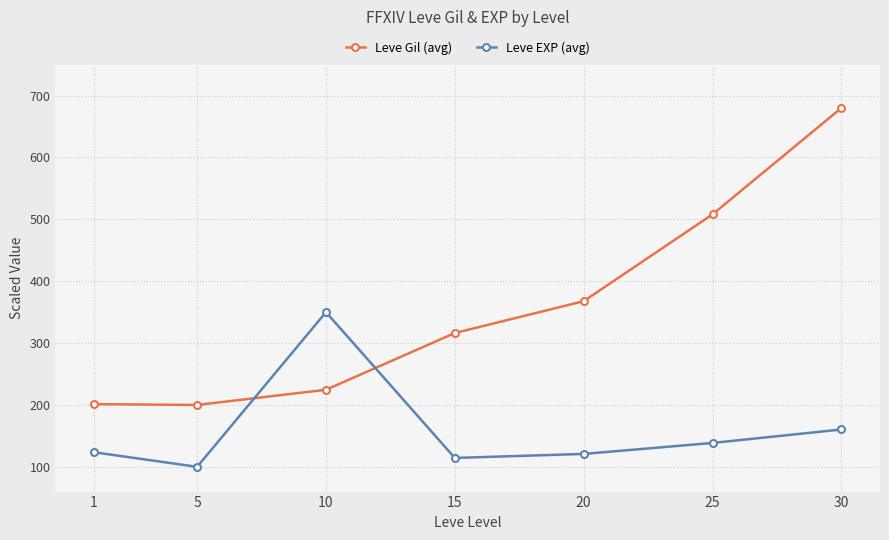

Rank the series by their maximum value, from lowest to highest.

Leve EXP (avg), Leve Gil (avg)